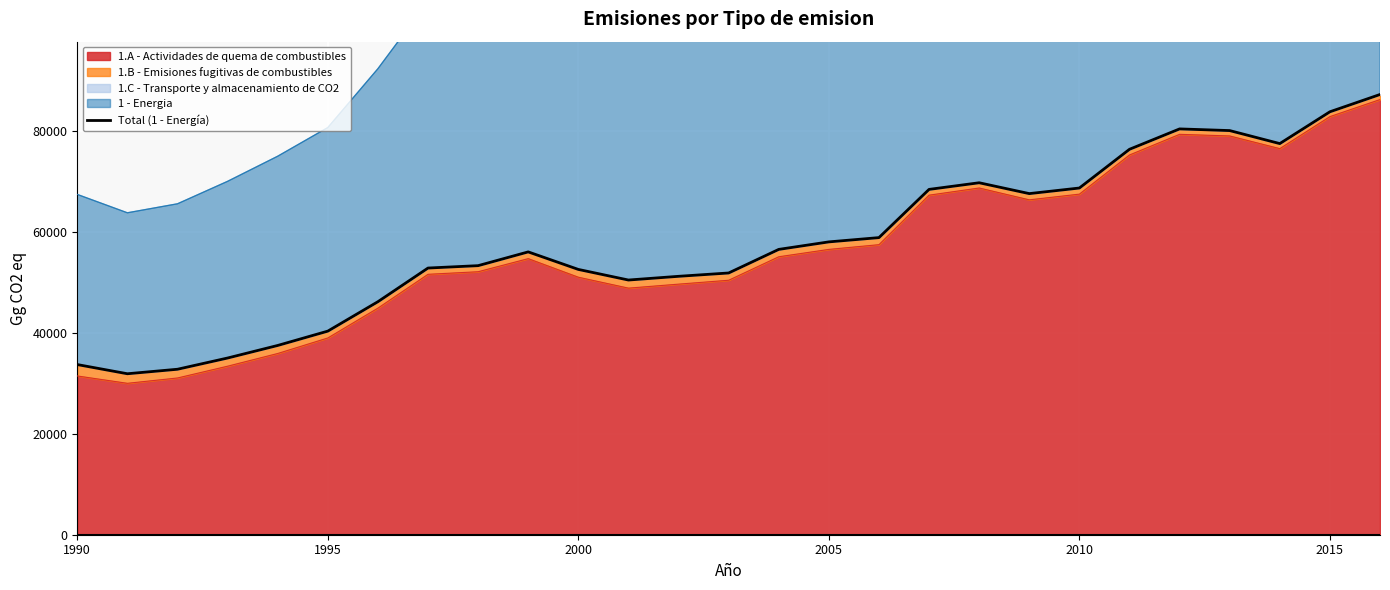

How many data points does each series have?

27